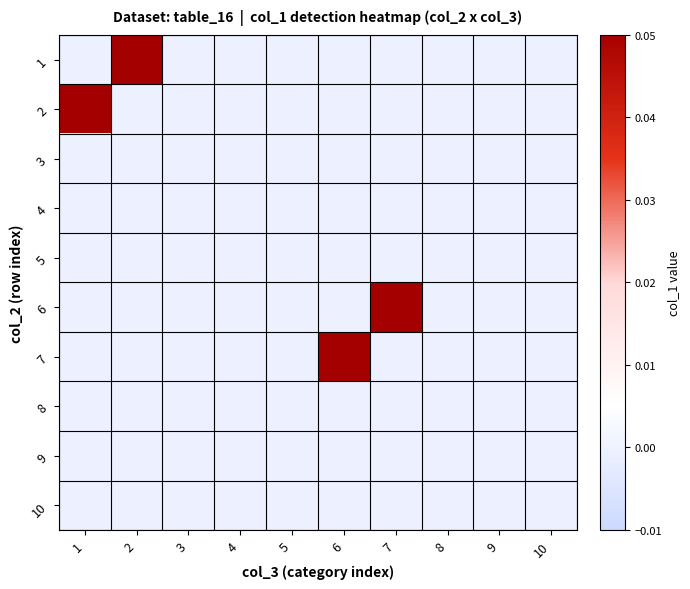

What is the maximum value shown in the chart?

1